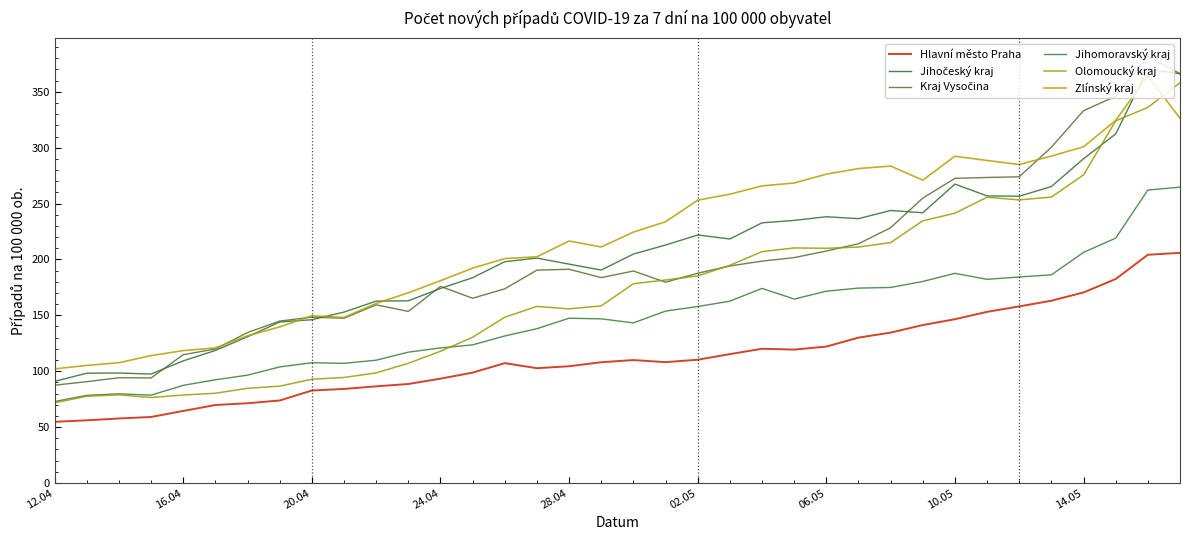

What is the average value of the Hlavní město Praha series?

112.7